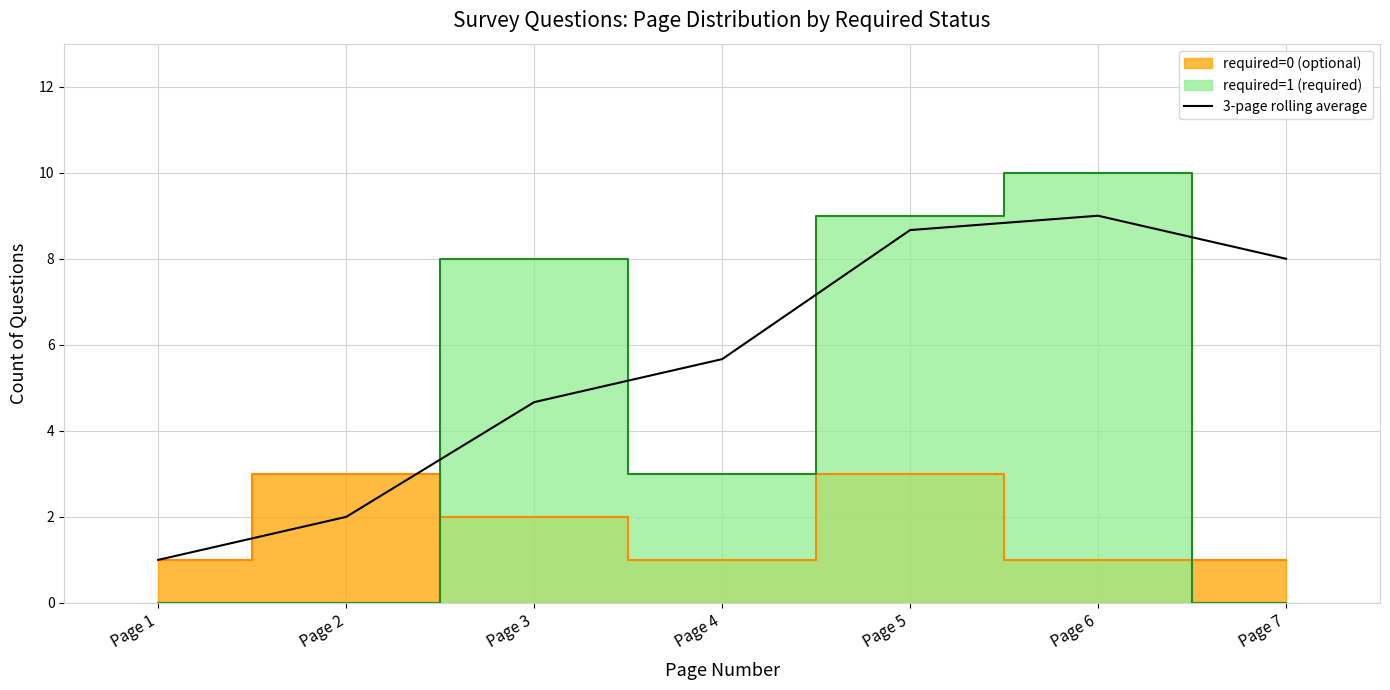

What is the difference between the maximum and minimum values?

8.0